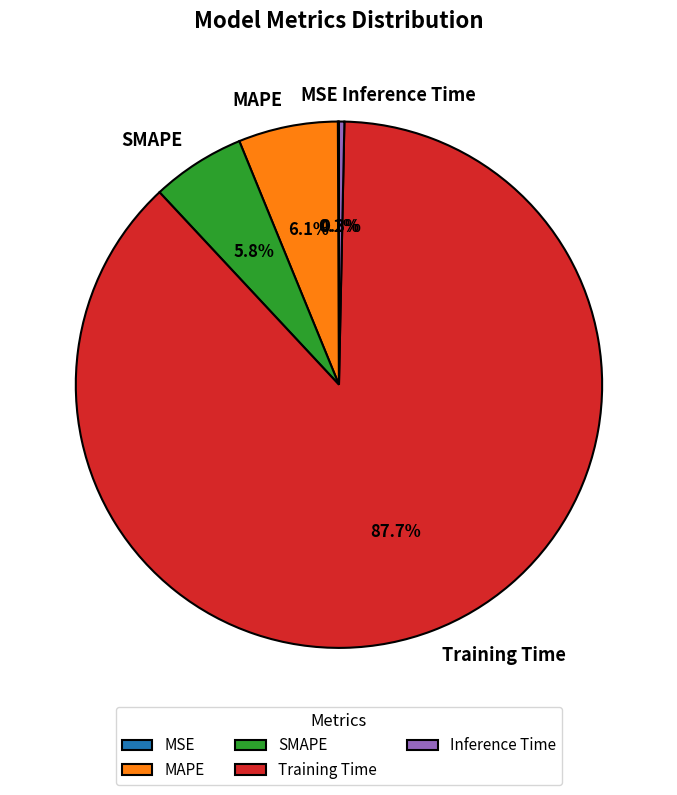

True or false: Training Time accounts for 88% of the total.

True